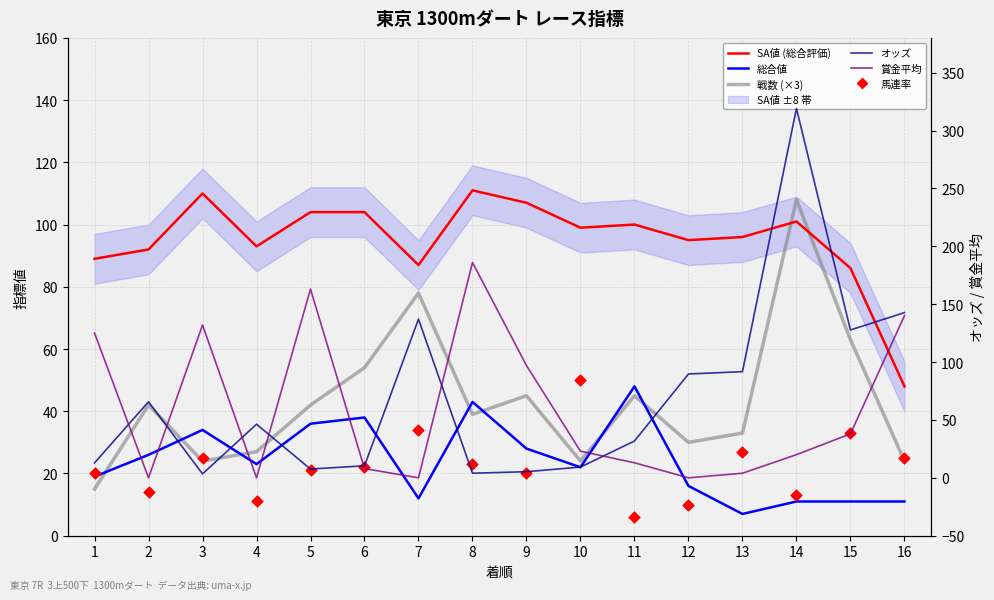

Is the value of SA値 (総合評価) at 12 greater than the value of 戦数 (×3, 5区間平均風) at 11?

Yes